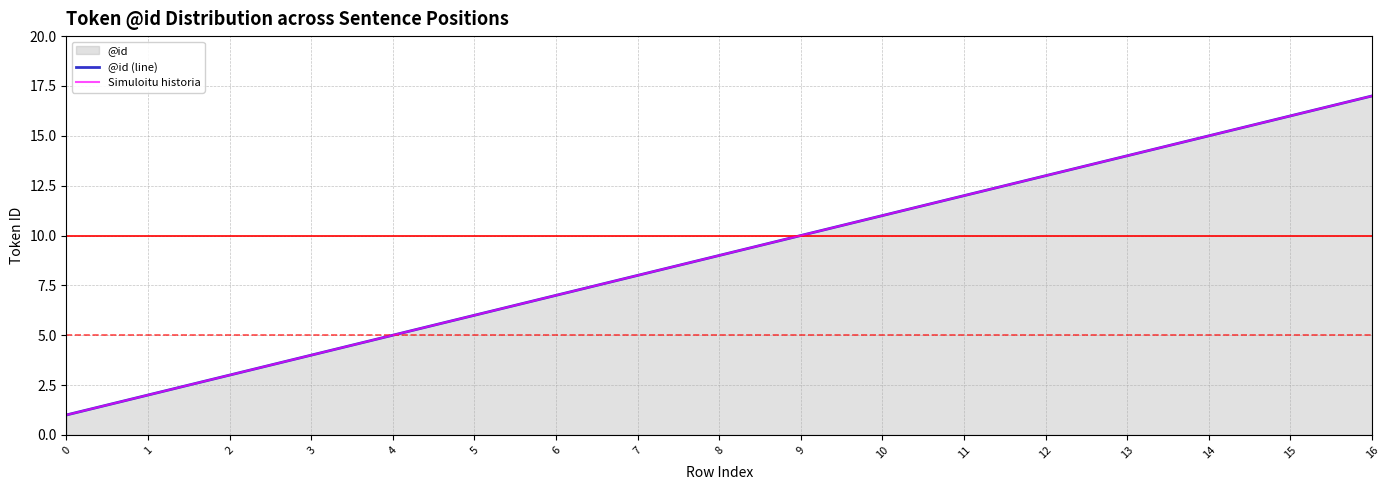

True or false: @id (line) and Simuloitu historia cross at least once.

False